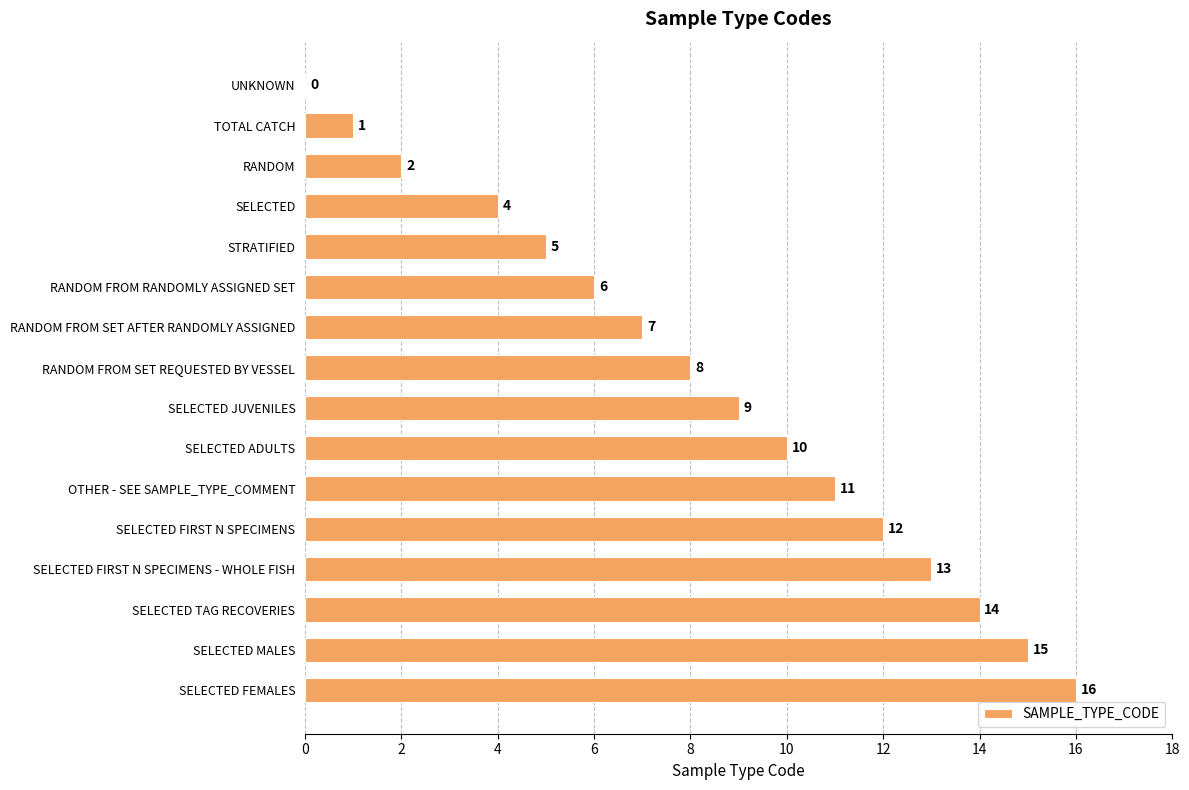

Reading bottom to top, transcribe all the data shown in this chart.

SELECTED FEMALES=16	SELECTED MALES=15	SELECTED TAG RECOVERIES=14	SELECTED FIRST N SPECIMENS - WHOLE FISH=13	SELECTED FIRST N SPECIMENS=12	OTHER - SEE SAMPLE_TYPE_COMMENT=11	SELECTED ADULTS=10	SELECTED JUVENILES=9	RANDOM FROM SET REQUESTED BY VESSEL=8	RANDOM FROM SET AFTER RANDOMLY ASSIGNED=7	RANDOM FROM RANDOMLY ASSIGNED SET=6	STRATIFIED=5	SELECTED=4	RANDOM=2	TOTAL CATCH=1	UNKNOWN=0